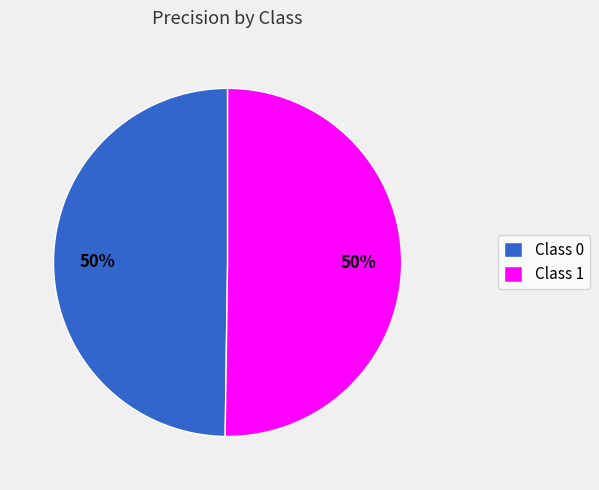

To the nearest percent, what percentage of the pie is Class 1?

50%